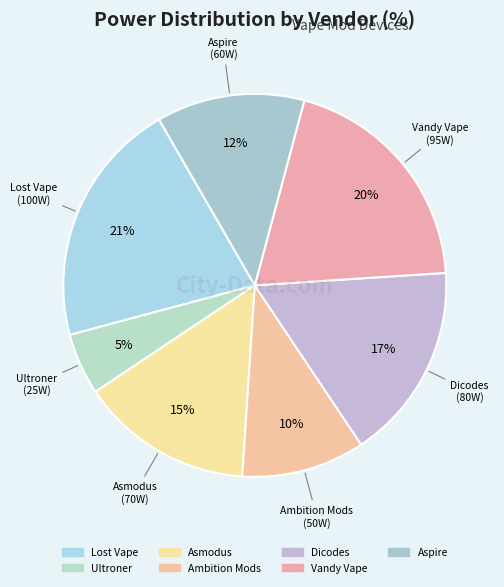

To the nearest percent, what percentage of the pie is Ambition Mods?

10%